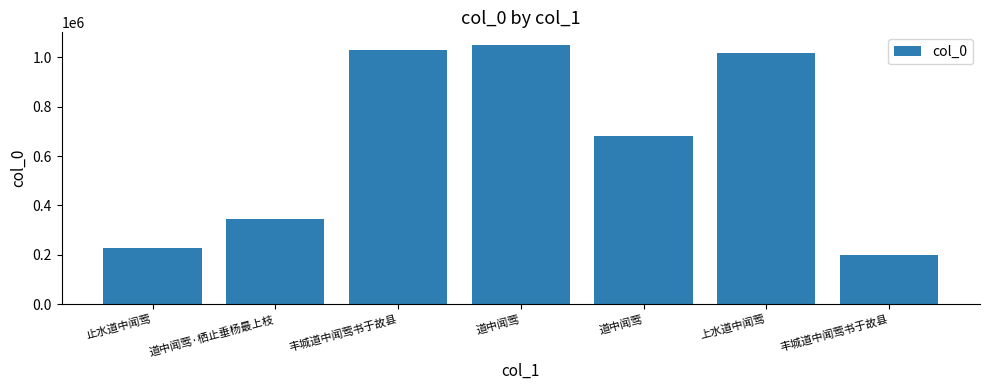

How many bars are there in total?

7